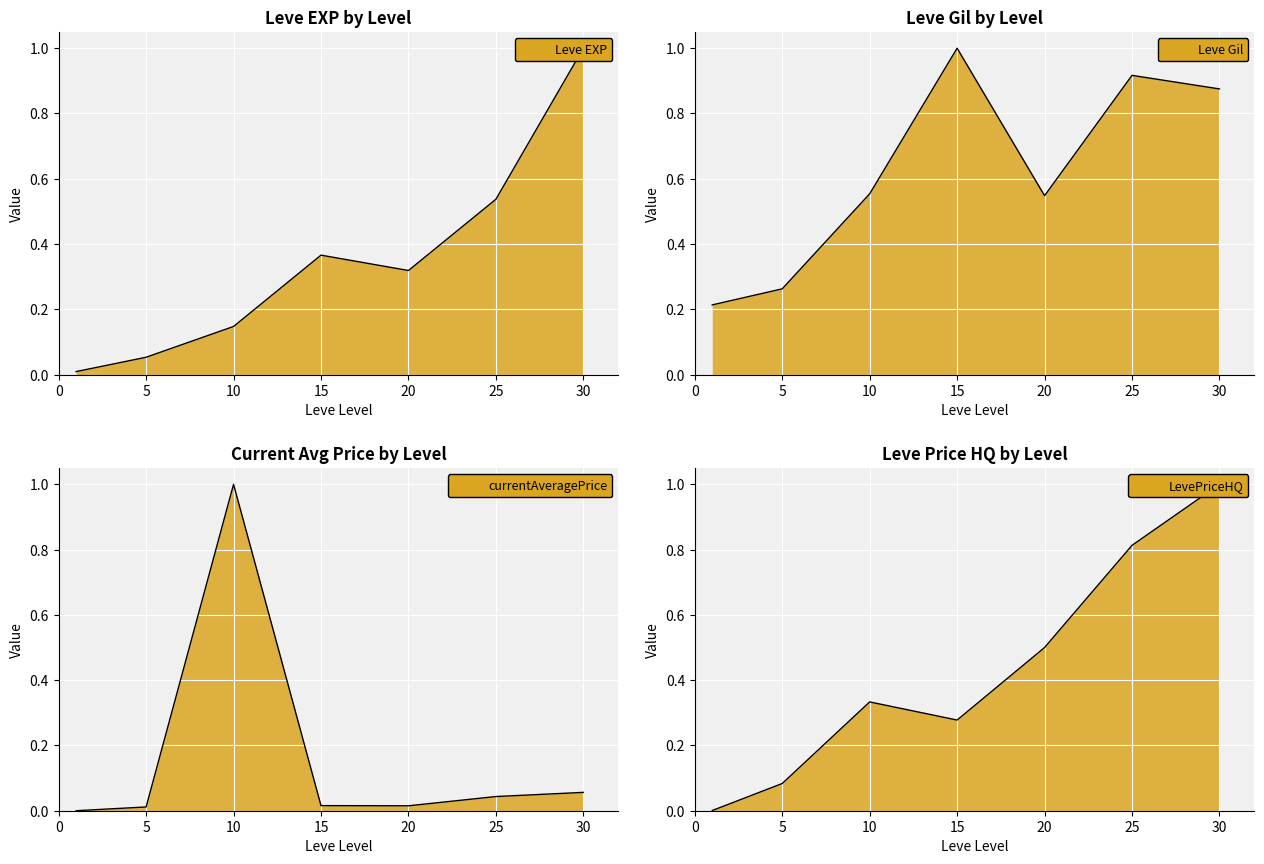

Where do currentAveragePrice and Leve EXP first cross each other?

5 and 10